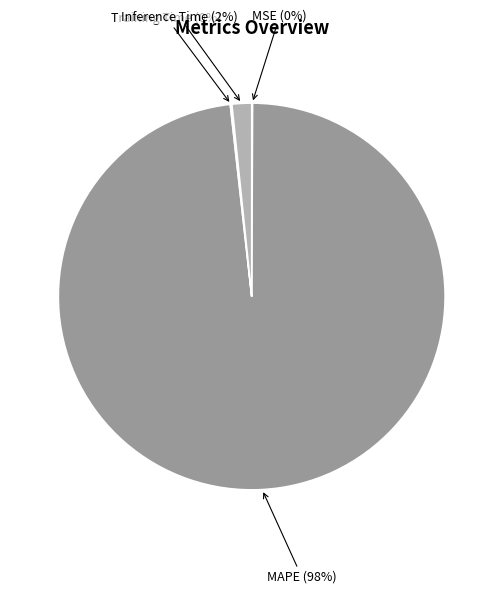

Is it true that Inference Time is 2% of the pie?

True